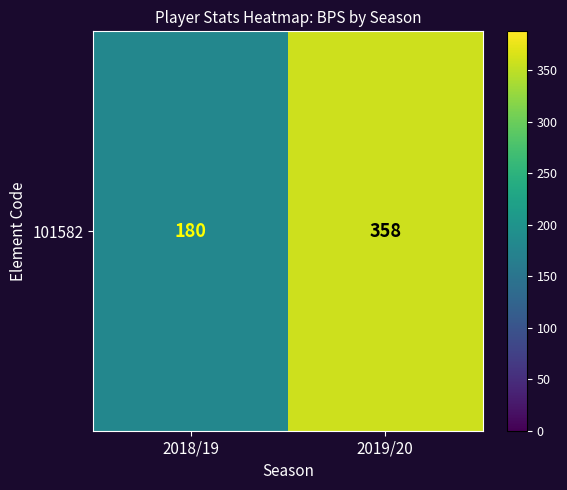

Reading right to left, what are all the values shown in this chart?

2019/20=358	2018/19=180